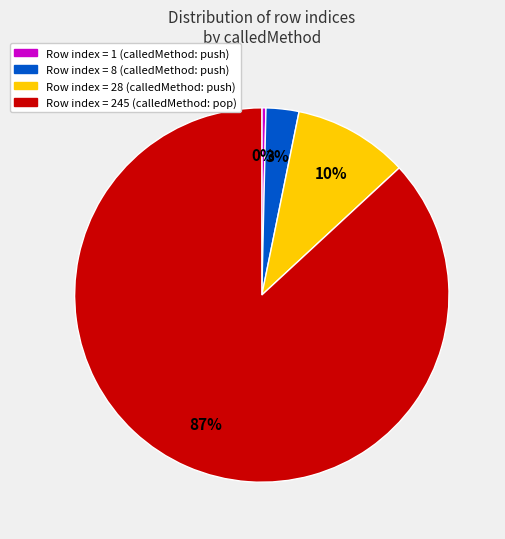

How many segments does this pie chart have?

4